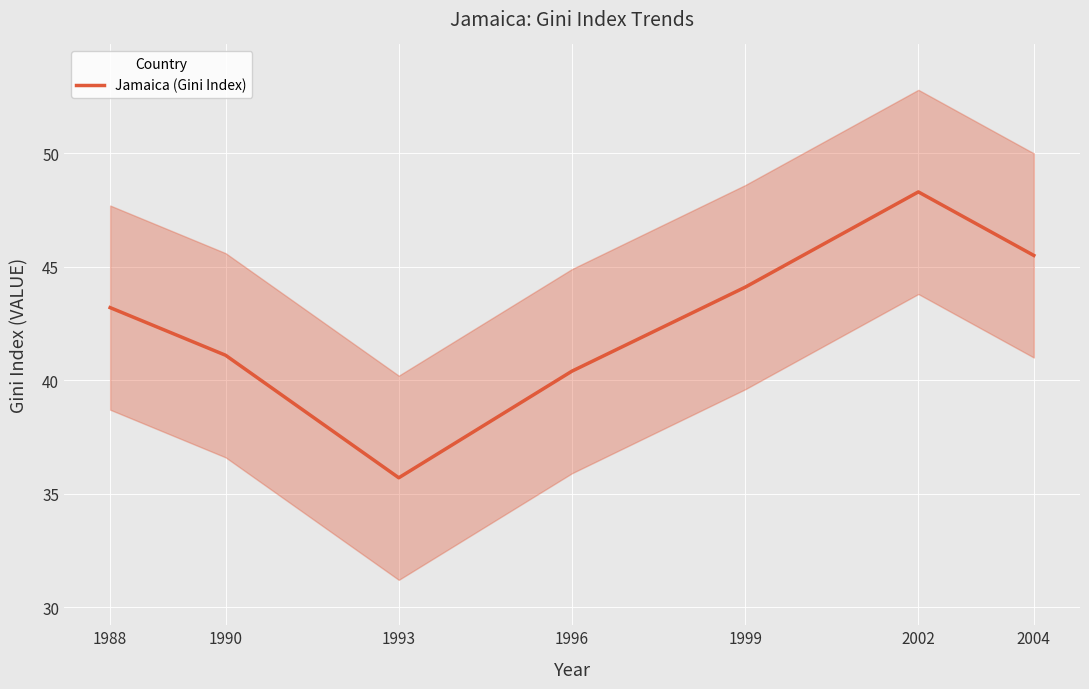

Is this an area chart (filled region under the line)?

No